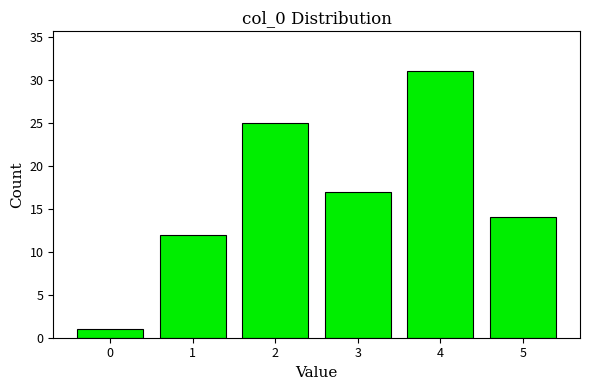

Reading right to left, extract all data points from this chart.

5=14	4=31	3=17	2=25	1=12	0=1